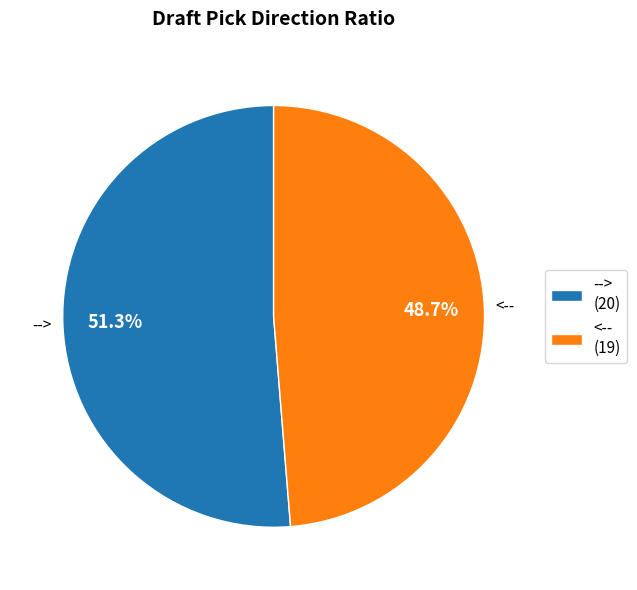

To the nearest percent, what is the difference between the <-- and --> slice percentages?

3%